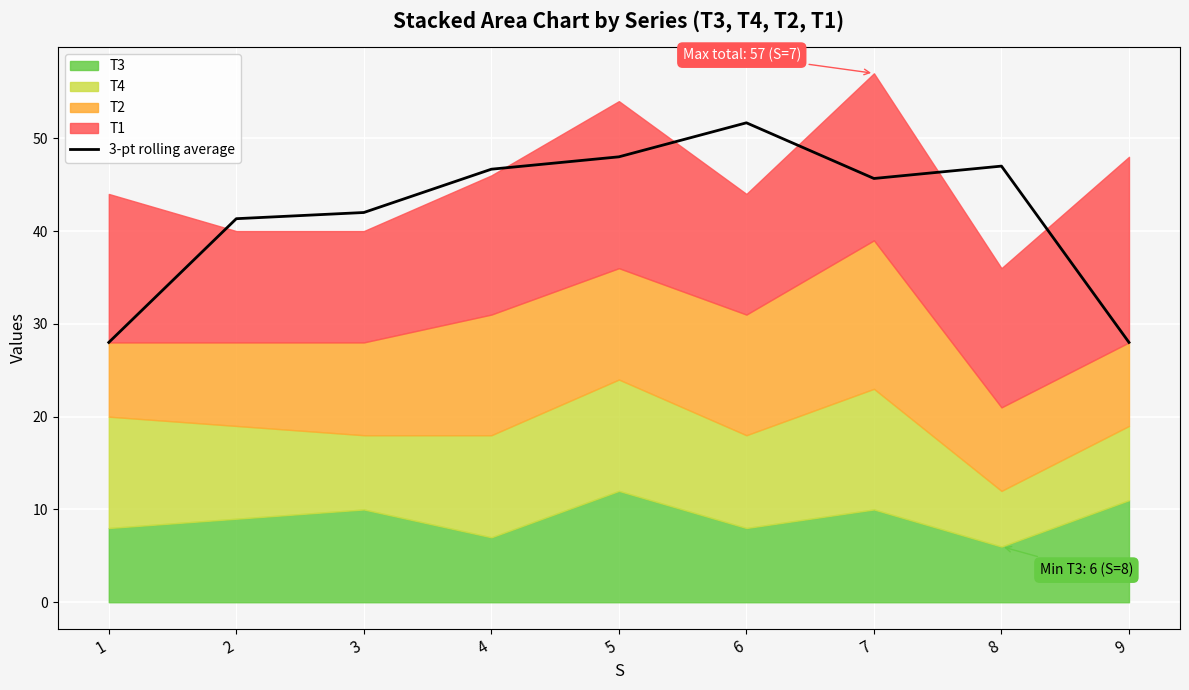

Rank the categories by value from highest to lowest.

6, 5, 8, 4, 7, 3, 2, 1, 9